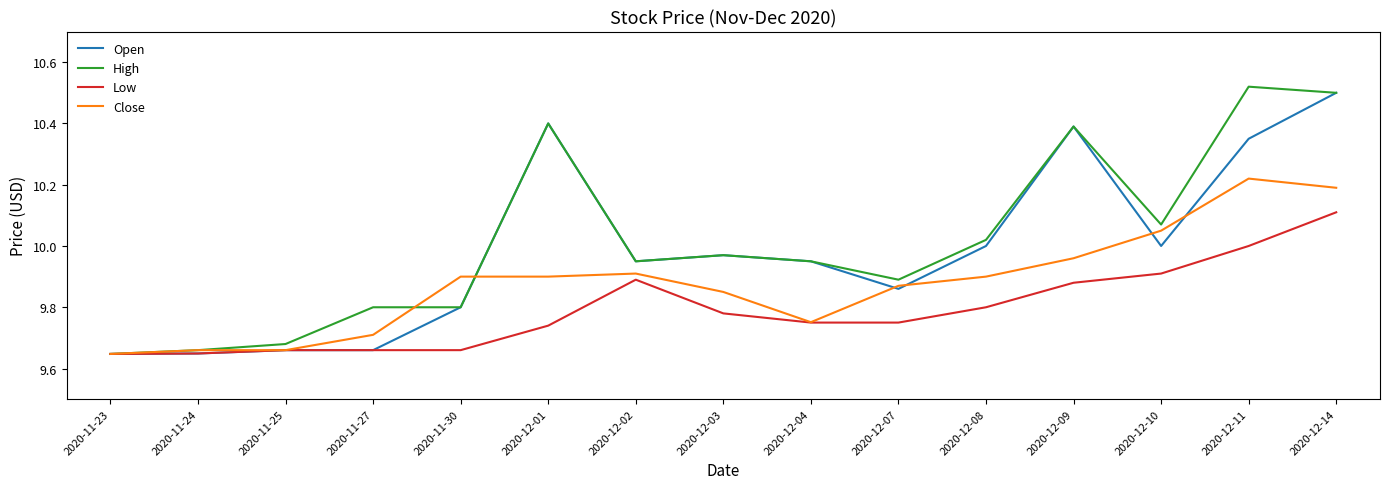

What are all the series names shown in the legend?

Open, High, Low, Close